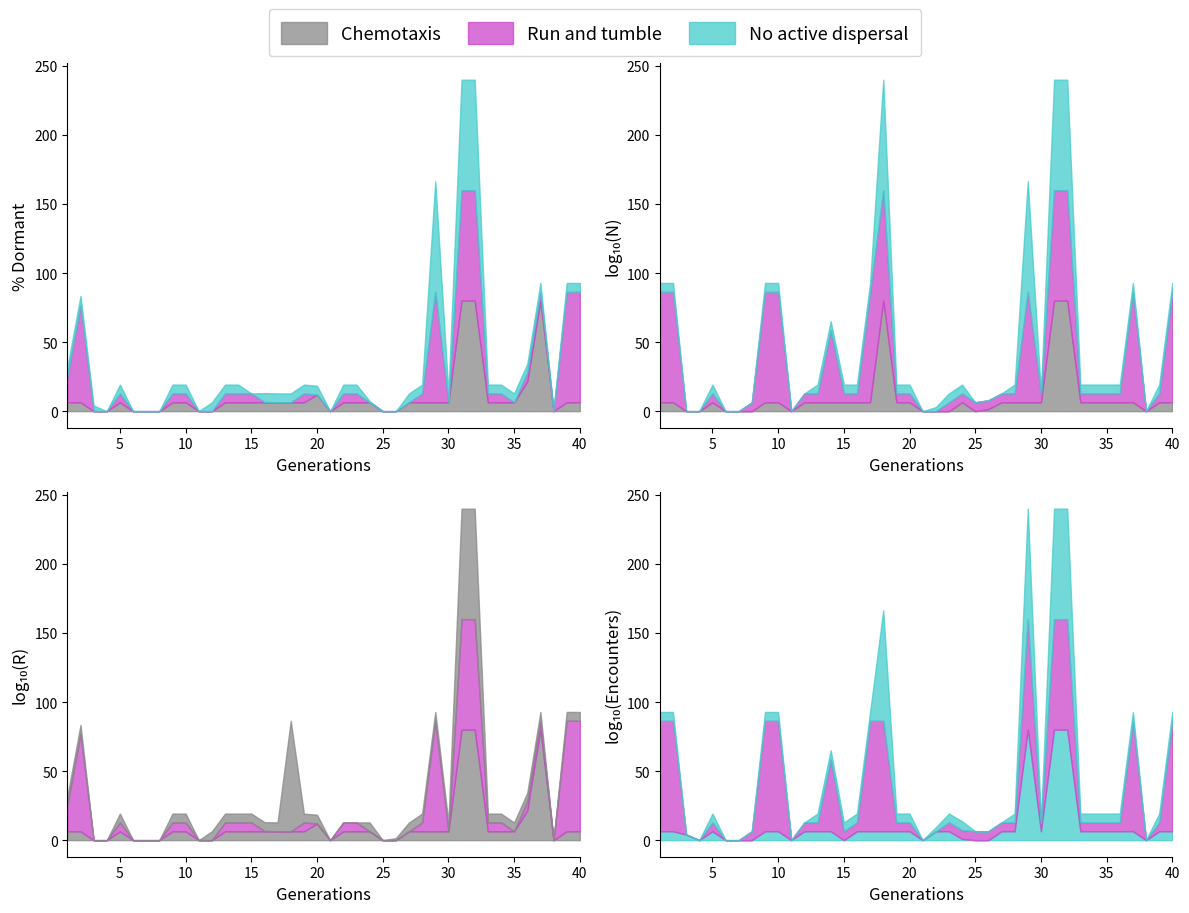

At which category is the sum across all series the highest?

31